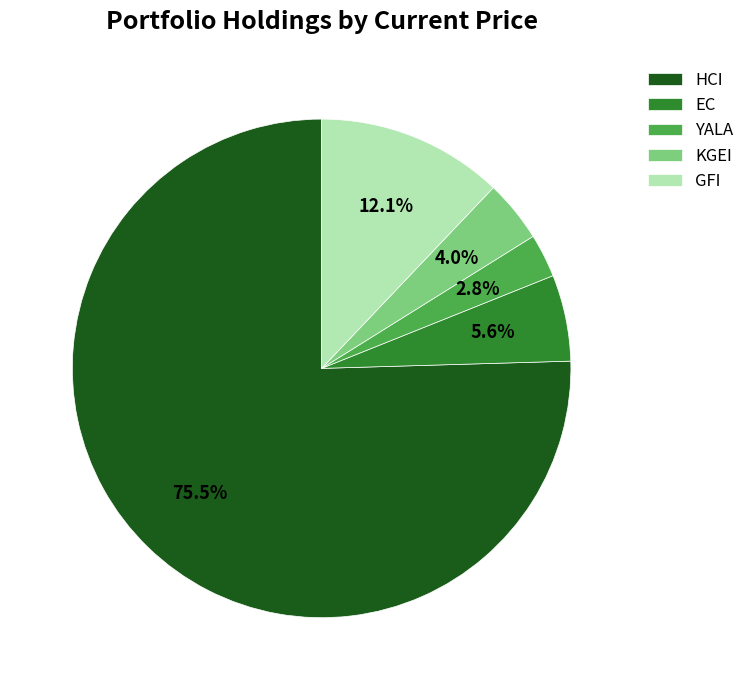

How many slices are in this pie chart?

5